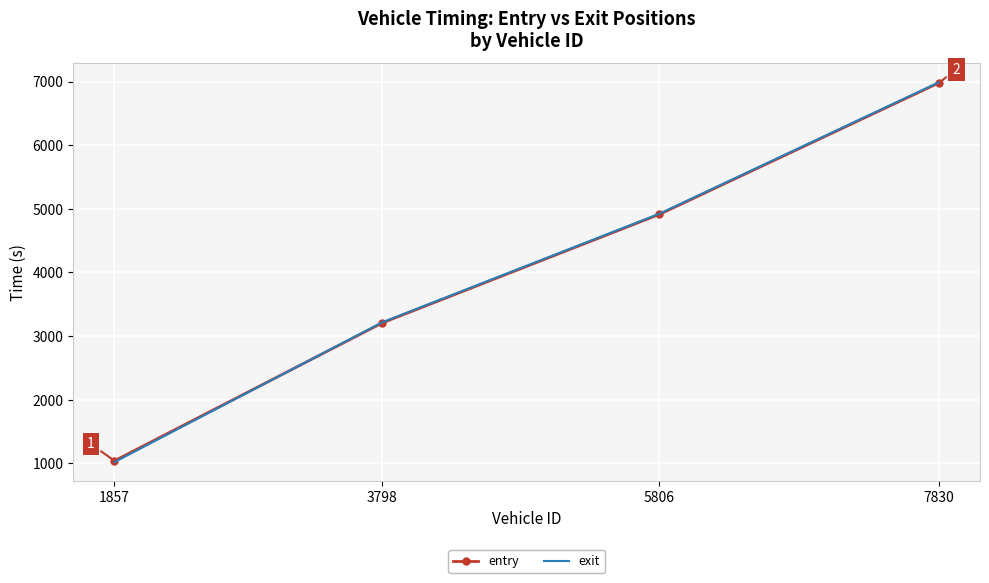

How many intersections are there between entry and exit?

1